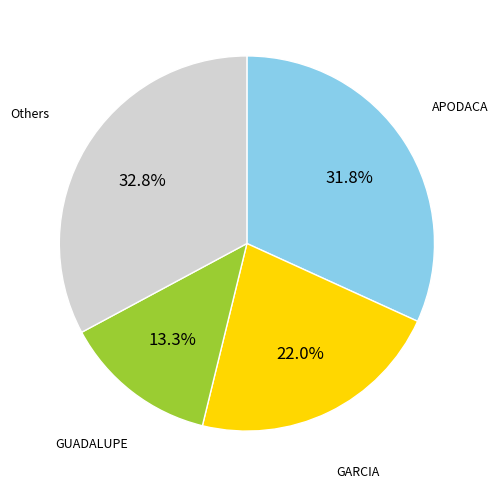

How many slices are in this pie chart?

4